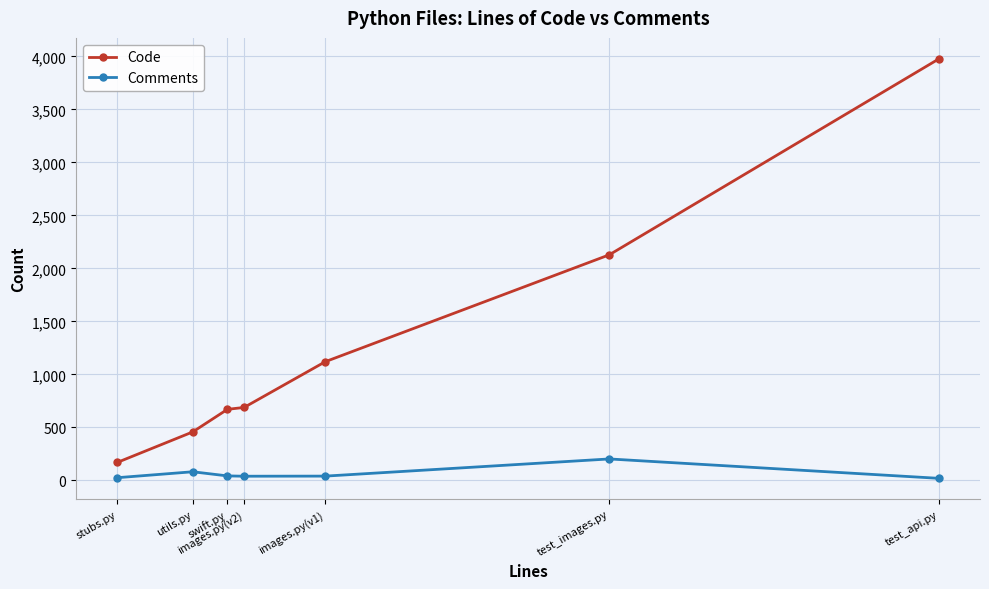

What is the sum of all Comments values?

448